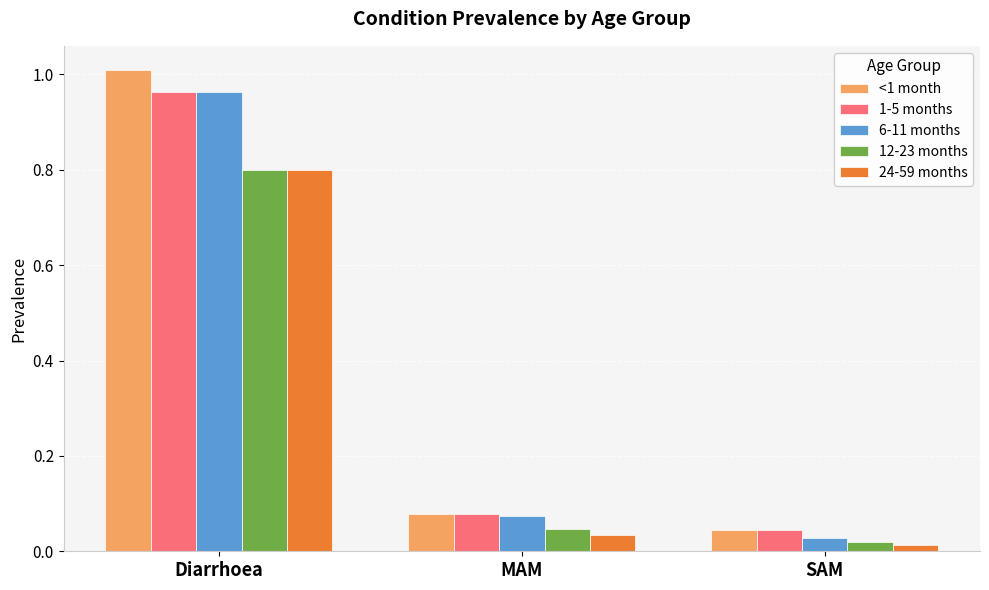

List the labels in order of 12-23 months value, smallest first.

SAM, MAM, Diarrhoea